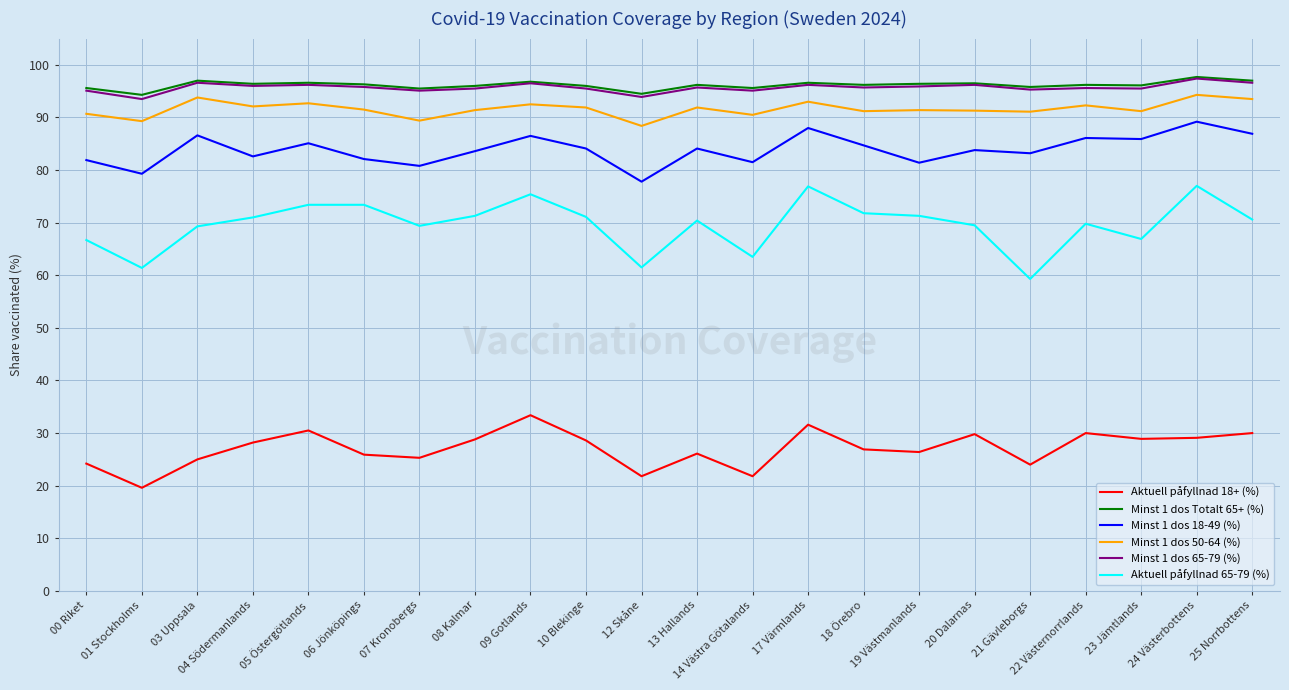

What is the spread (max minus min) of values at 13 Hallands?

70.1